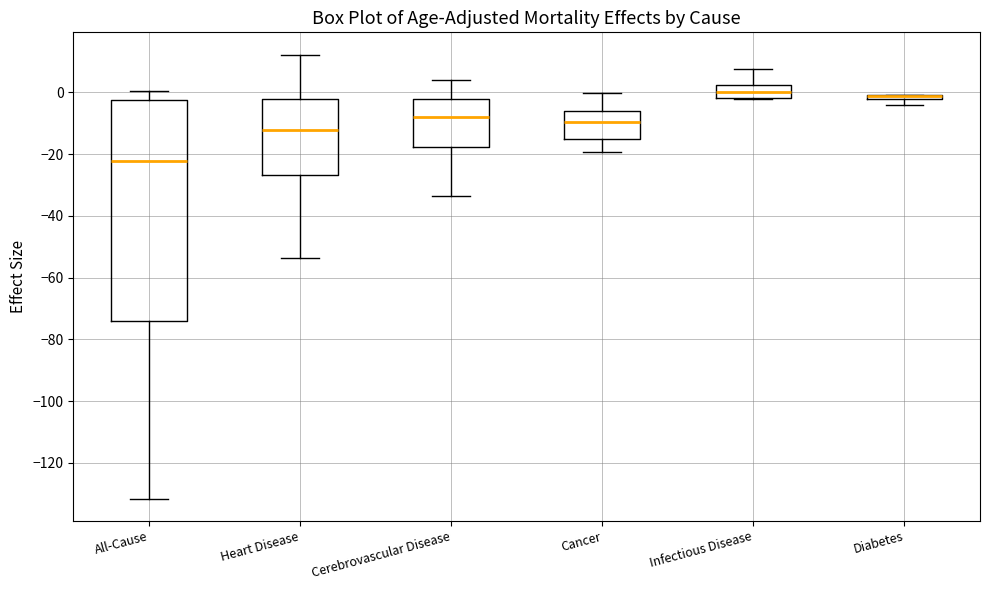

Where does the upper whisker of the box for Infectious Disease end on the y-axis? The values are not printed on the chart, so give them approximately, as read against the axis.

8